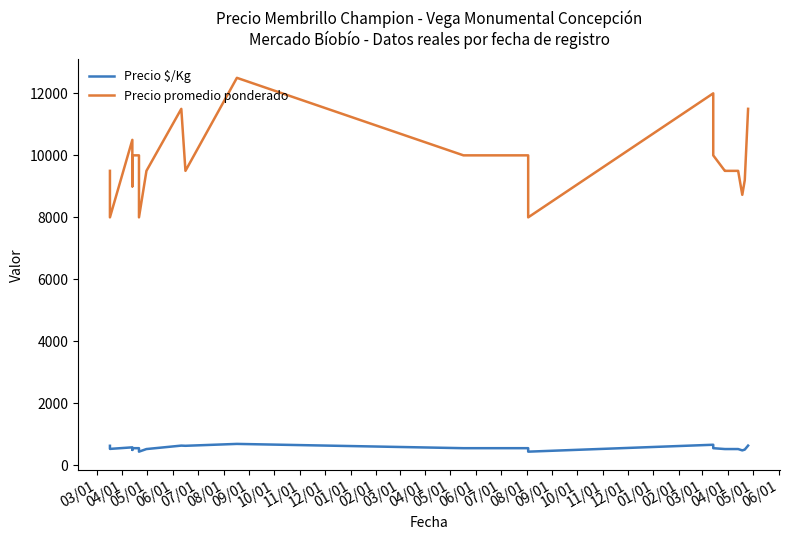

The Precio promedio ponderado series shows 10000 at 07/01. True or false?

True